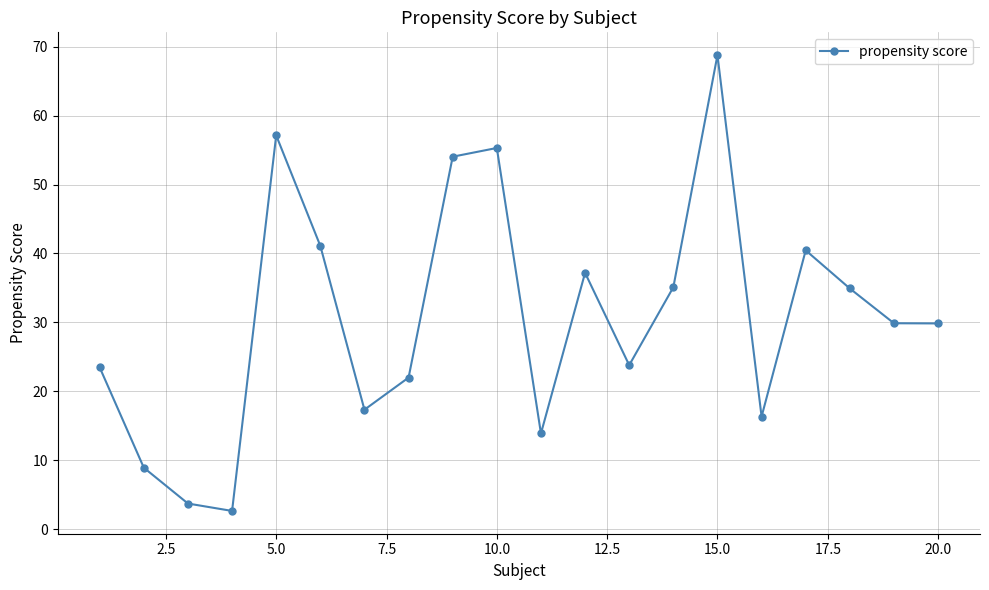

What is the value of the 4th point from the left?

2.7